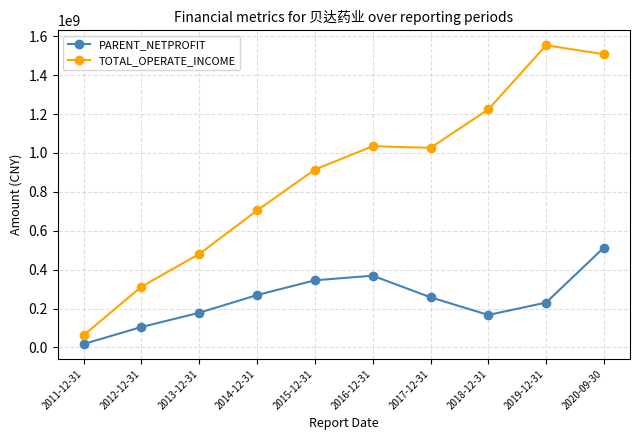

What position from the right is 2019-12-31?

2